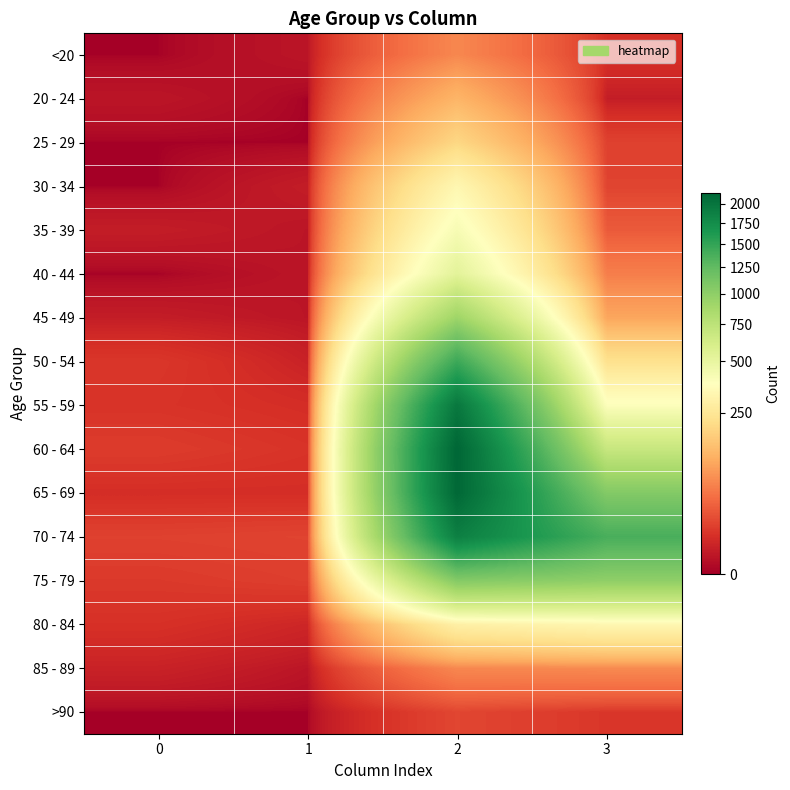

What is the total value across all series at 3?

5357